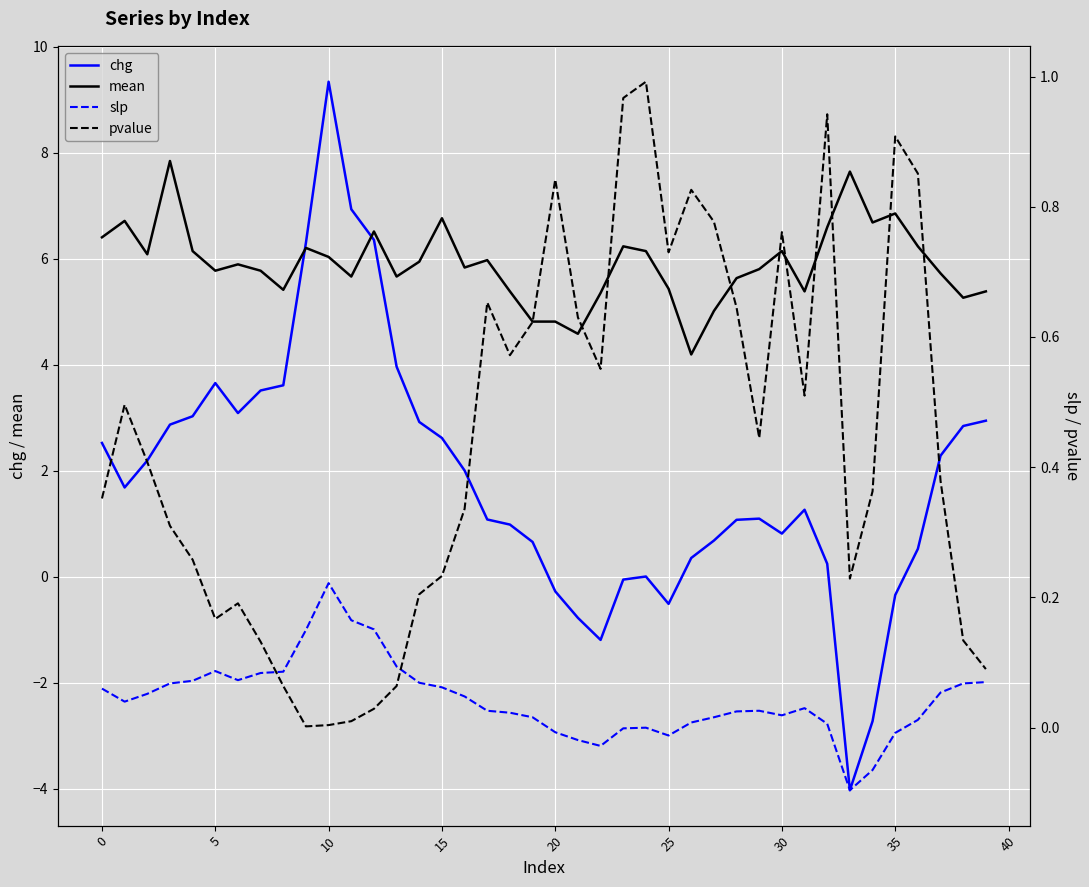

True or false: mean has a value of 2.8 at 13.

False